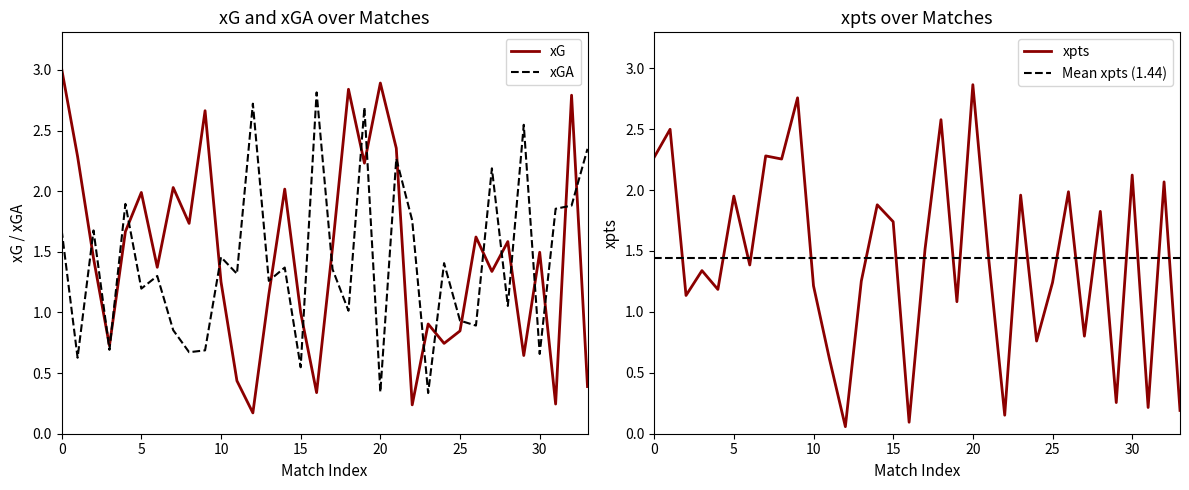

The xG series shows 2.0 at 5. True or false?

True